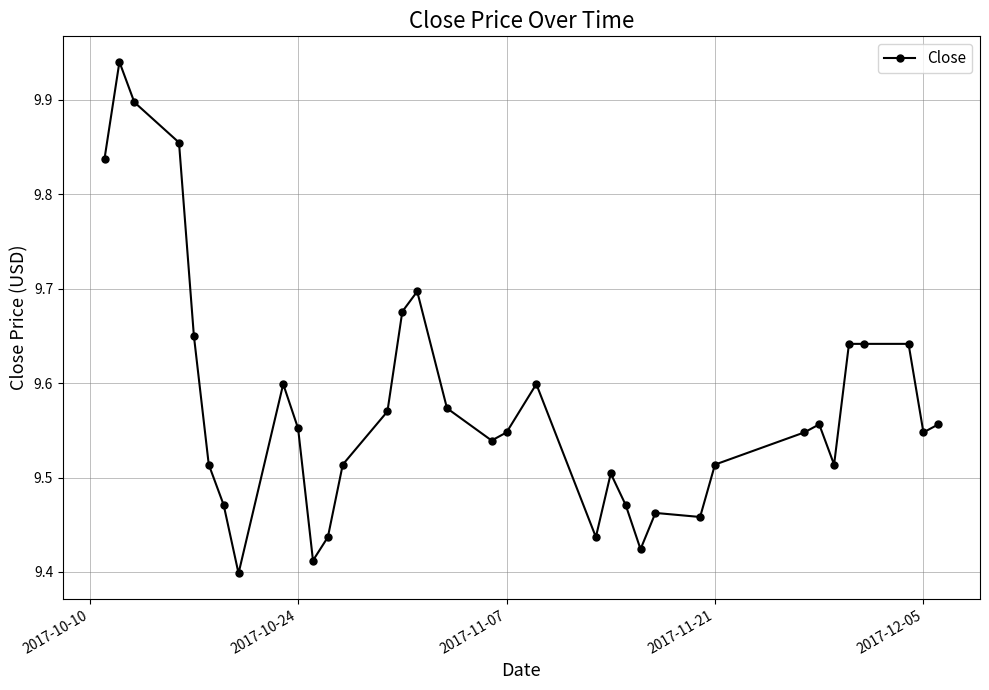

Does the chart have visible grid lines?

Yes